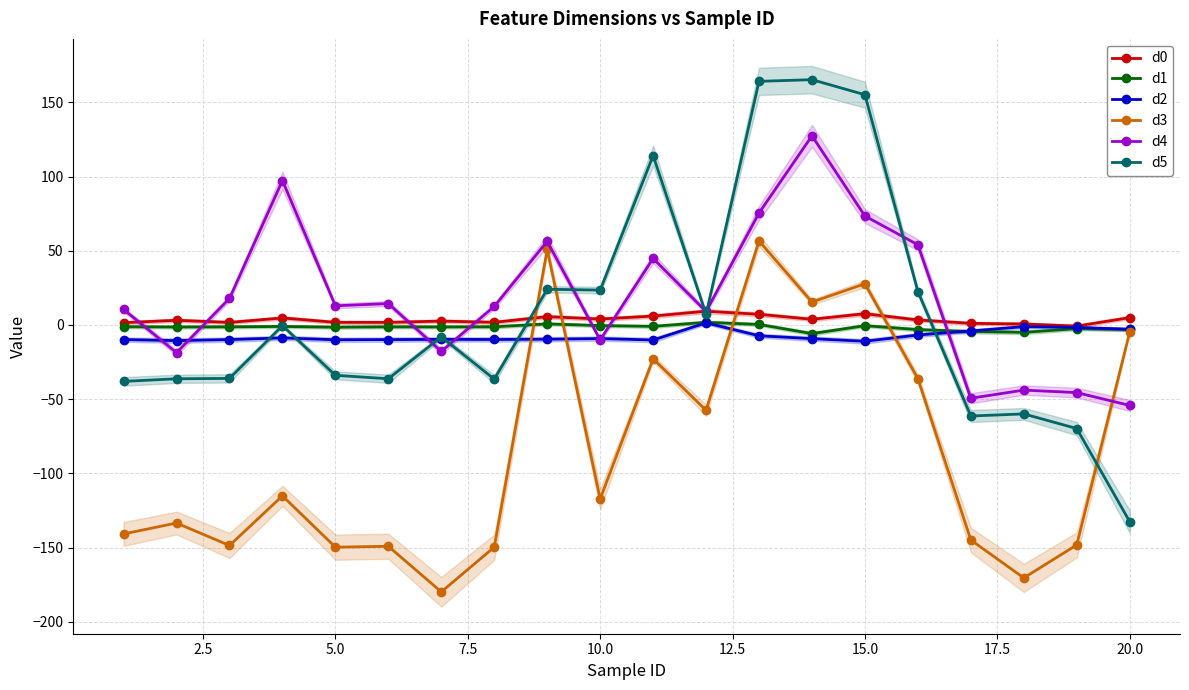

What value does the d3 series have at 15.0?

27.8